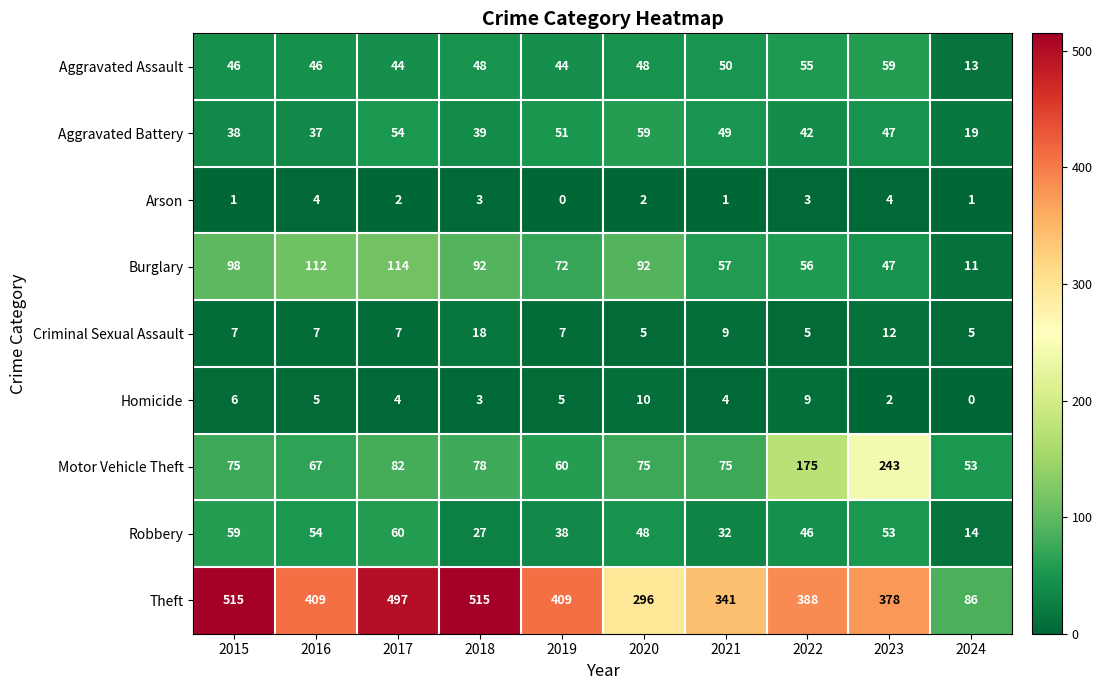

What is the difference between the maximum and minimum values in the Motor Vehicle Theft series?

190